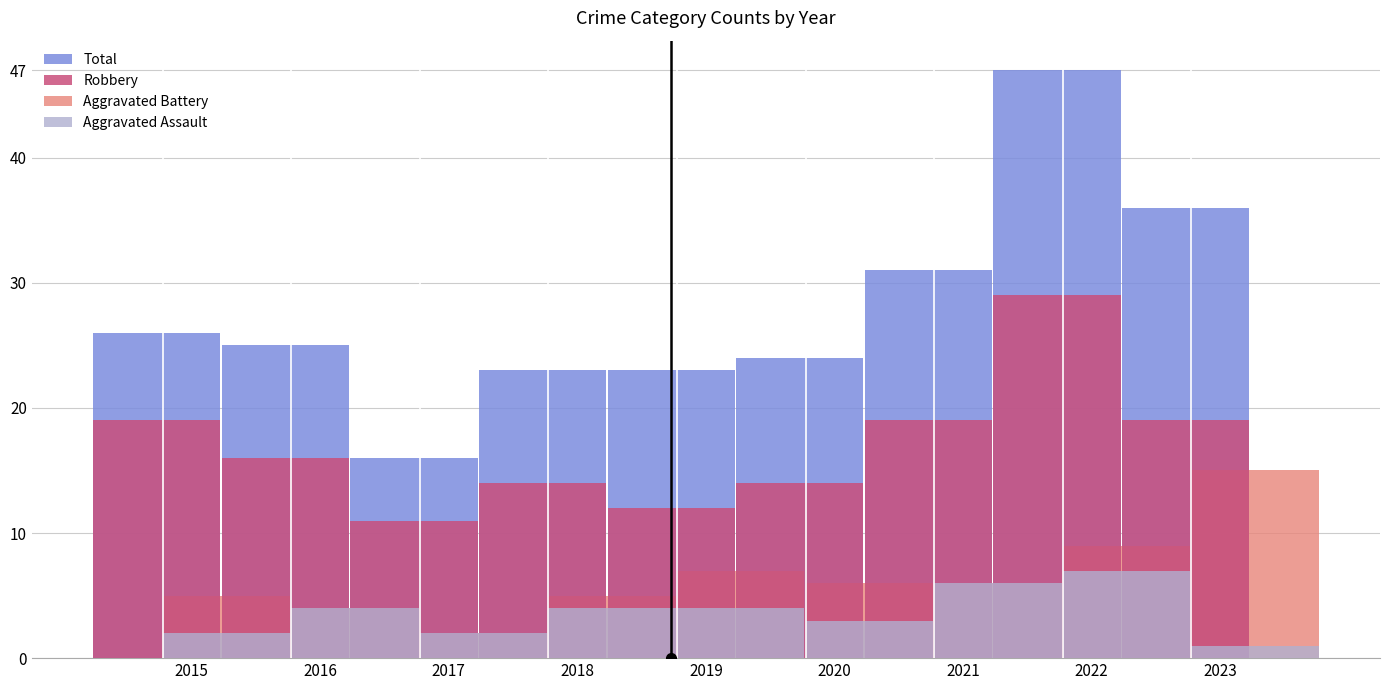

List the series in order of their peak value, lowest first.

Aggravated Assault, Aggravated Battery, Robbery, Total